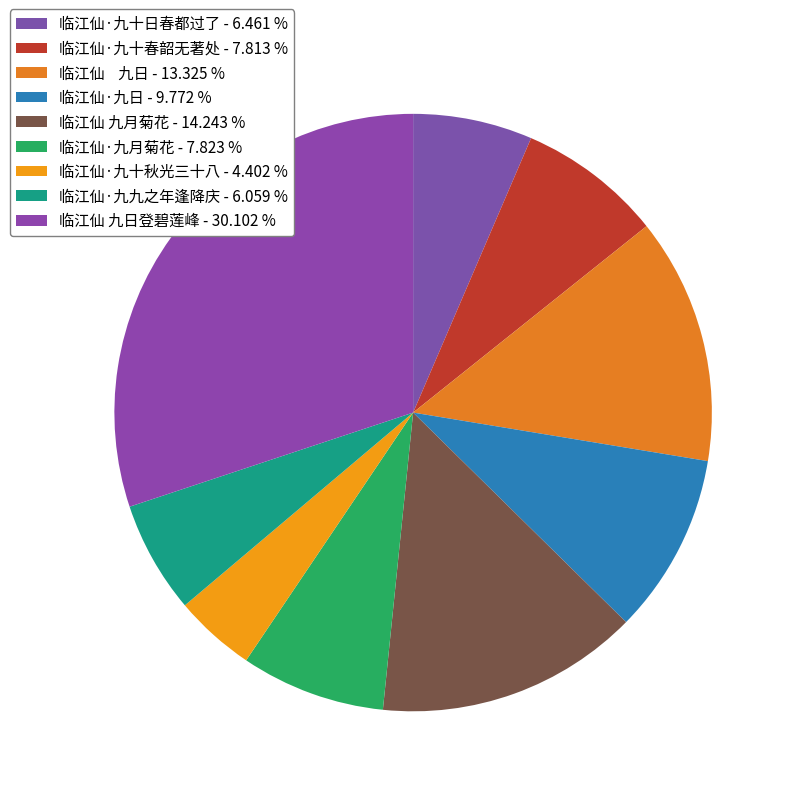

What is the largest slice in the pie chart?

临江仙 九日登碧莲峰 - 30.102 %